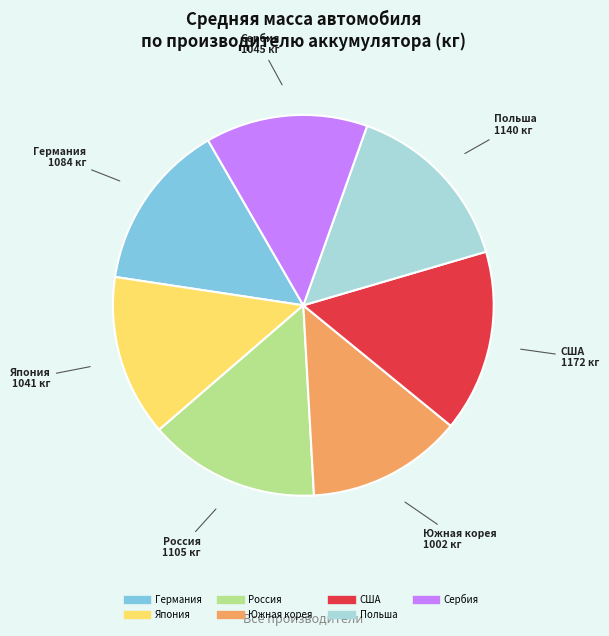

The США slice represents 15% of the pie. True or false?

True